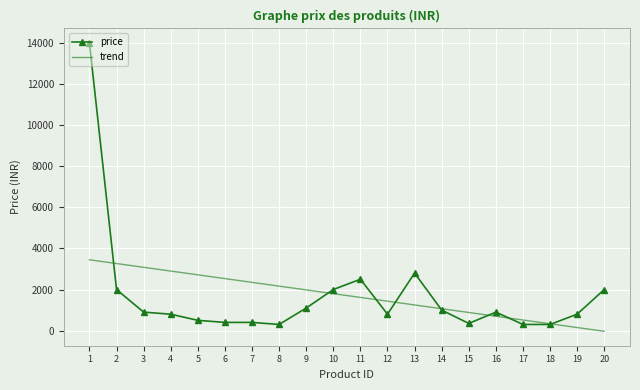

What is the value of the 7th point from the left?

400